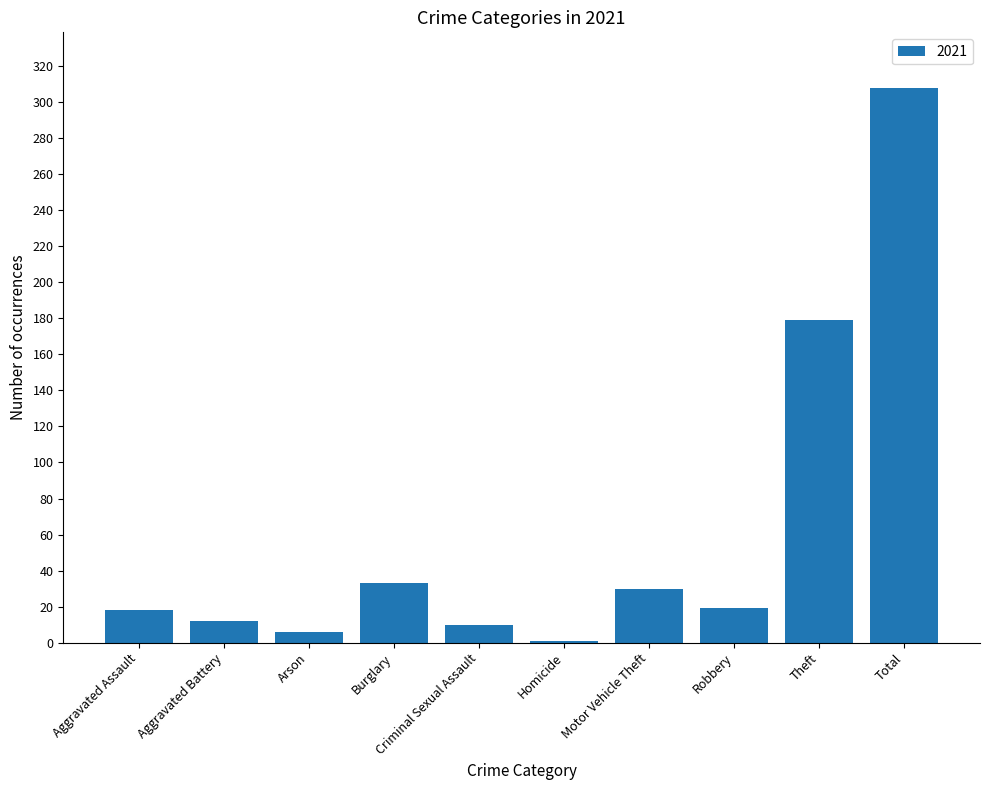

Is it true that the value at Burglary is 11?

False